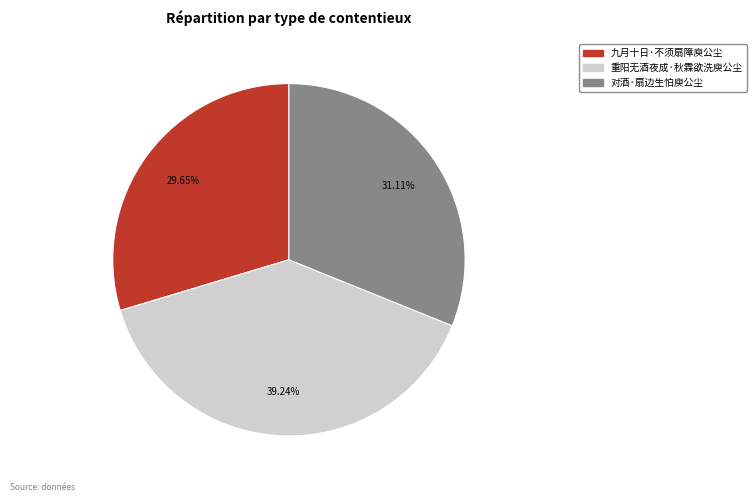

Is there any slice that represents more than half of the pie?

No